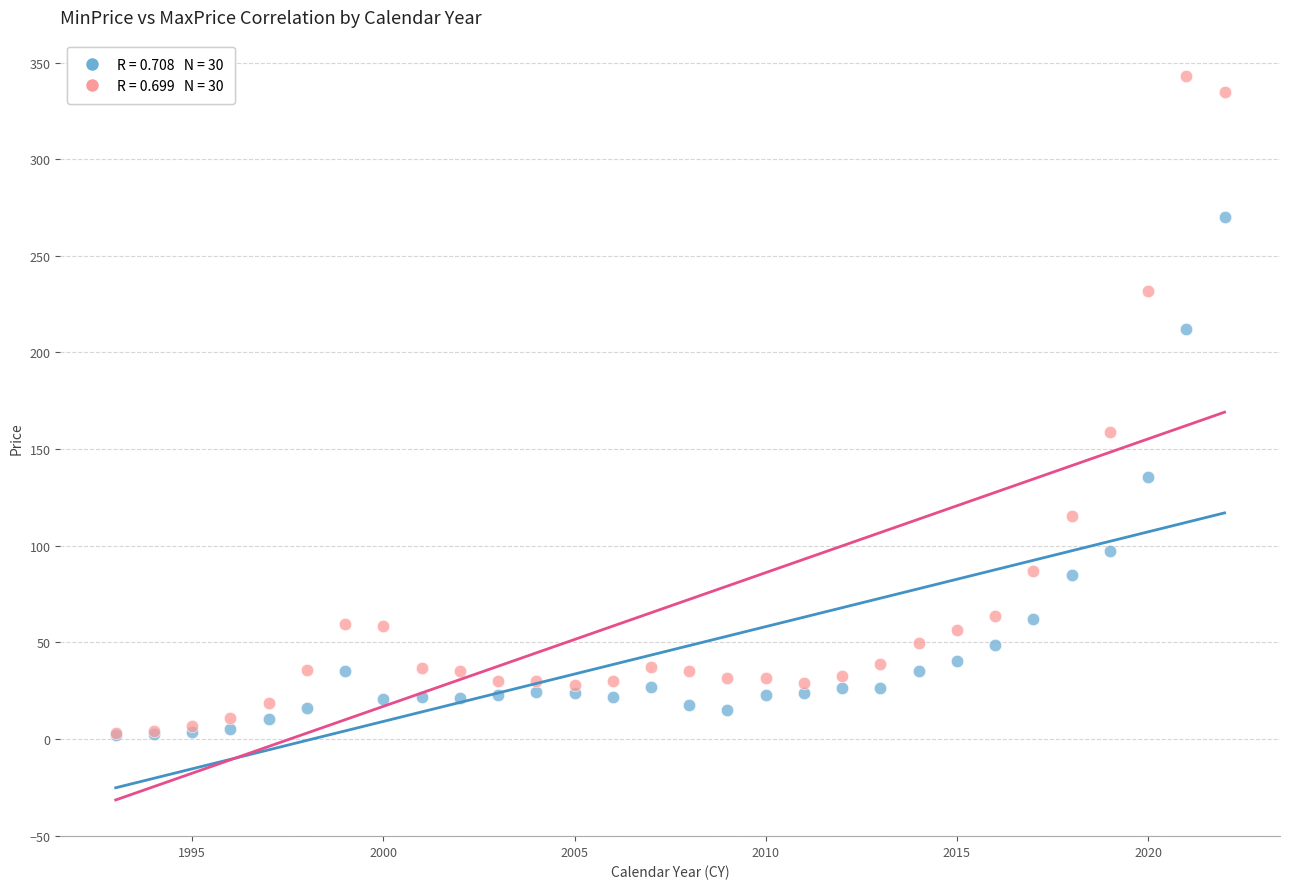

Across all series, what Y value is closest to 172?

159.0